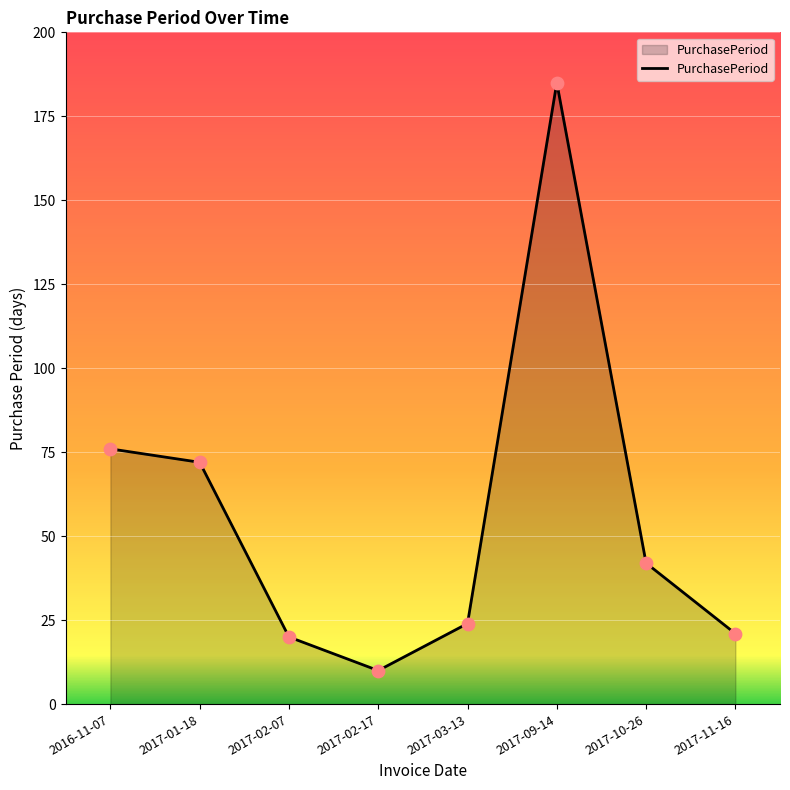

What is the ratio of the value at 2017-01-18 to the value at 2017-11-16?

3.4